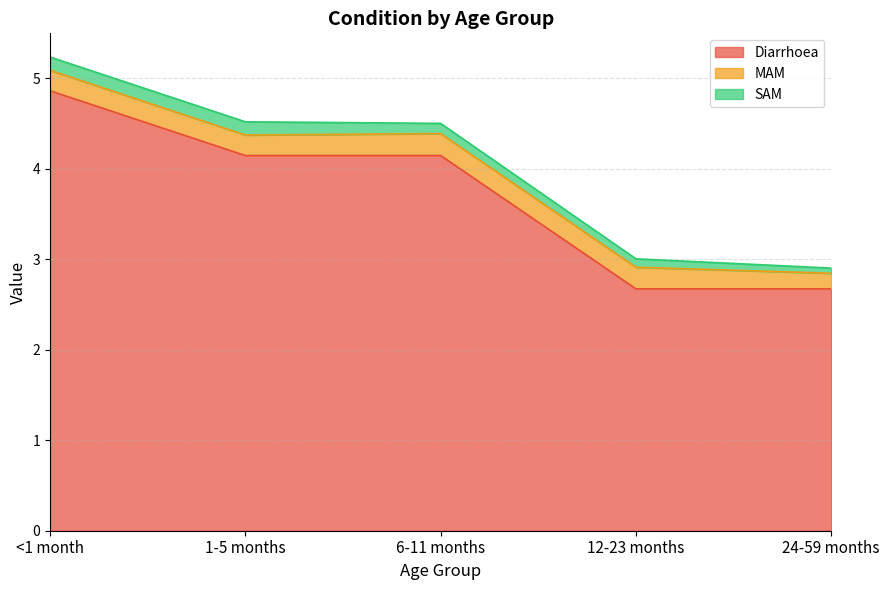

Reading left to right, extract all data points from this chart.

Diarrhoea: 4.9	4.1	4.1	2.7	2.7
MAM: 0.2	0.2	0.2	0.2	0.2
SAM: 0.1	0.1	0.1	0.1	0.1